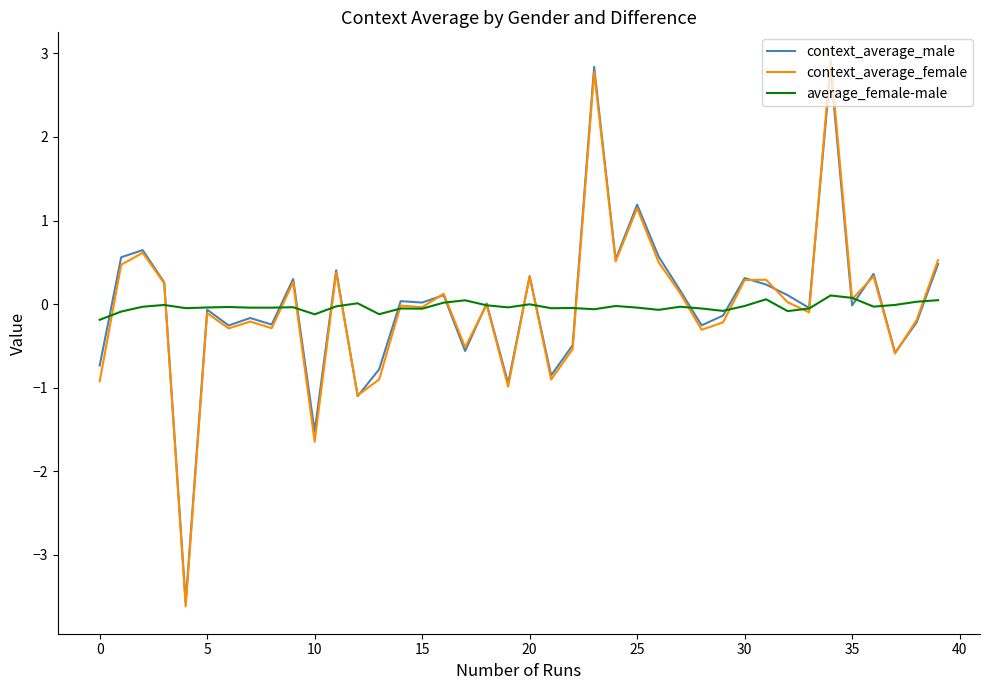

Which series has the widest spread of values?

context_average_female